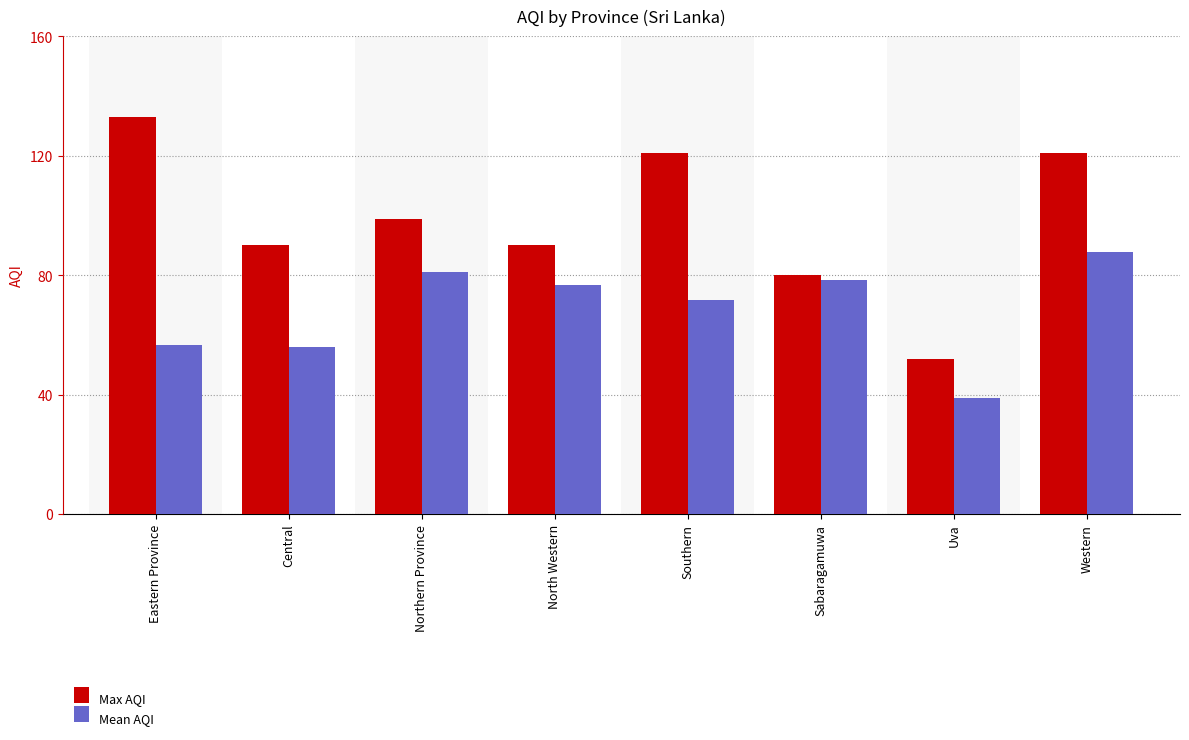

What are all the series names shown in the legend?

Max AQI, Mean AQI